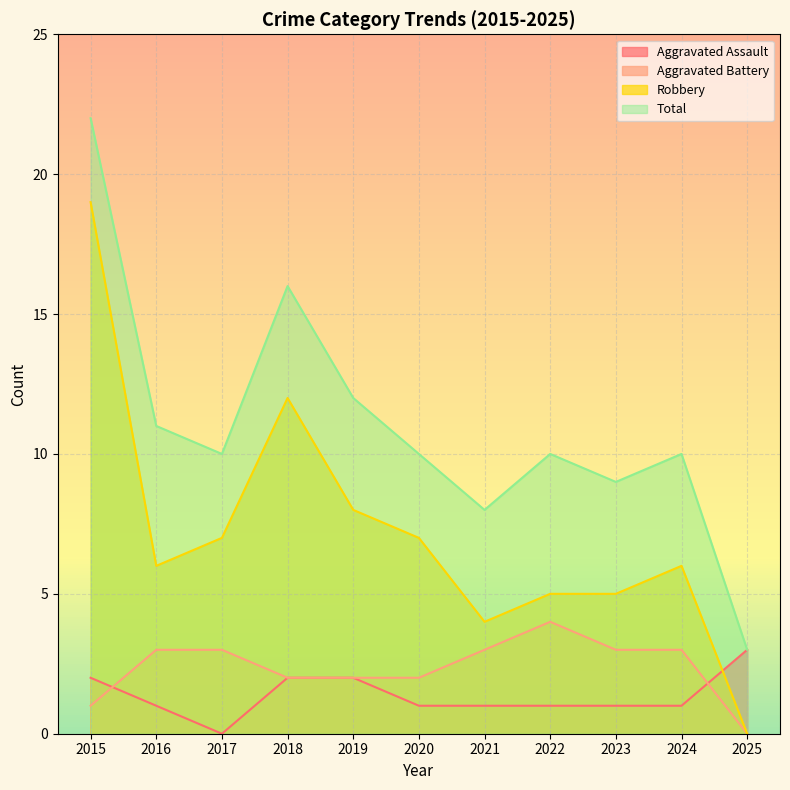

What is the difference between the maximum and minimum values in the Robbery series?

19